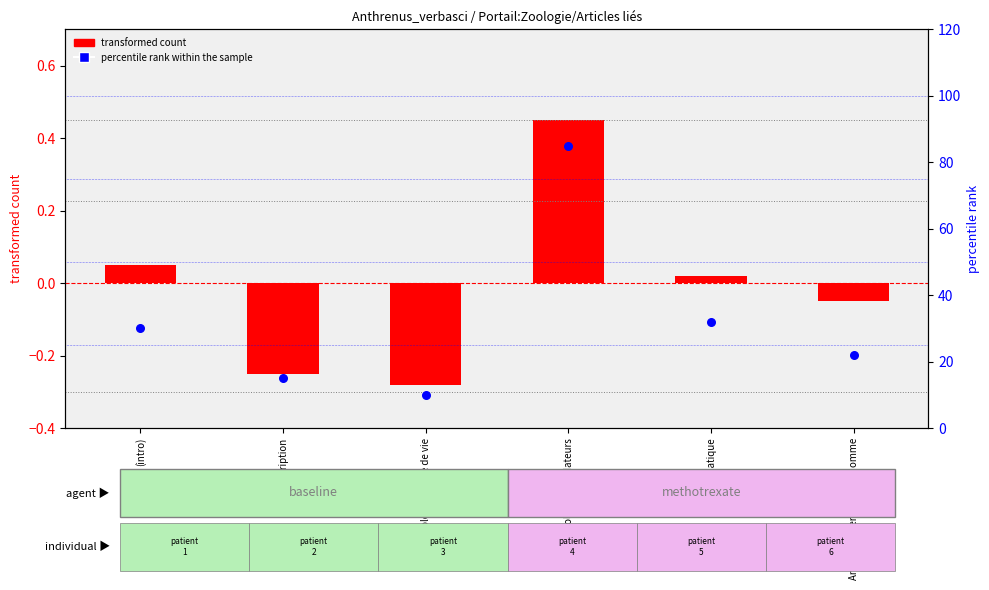

What is the change in value from Biologie - Cycle de vie to Systématique?

+22